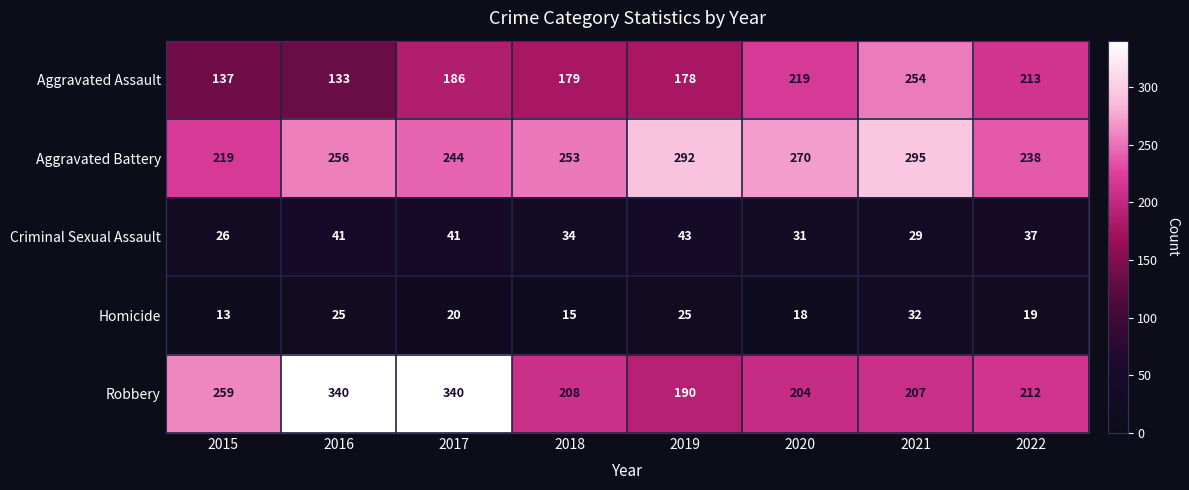

What is the smallest value displayed?

13